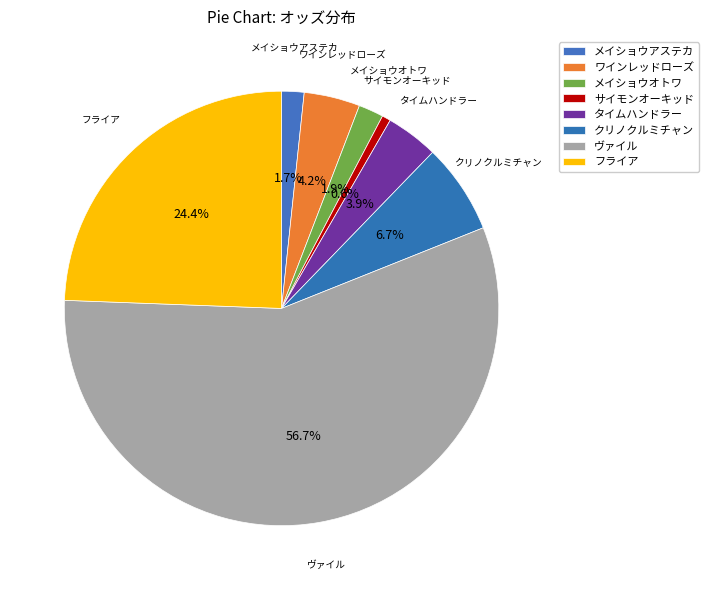

To the nearest percent, what portion does タイムハンドラー represent?

4%